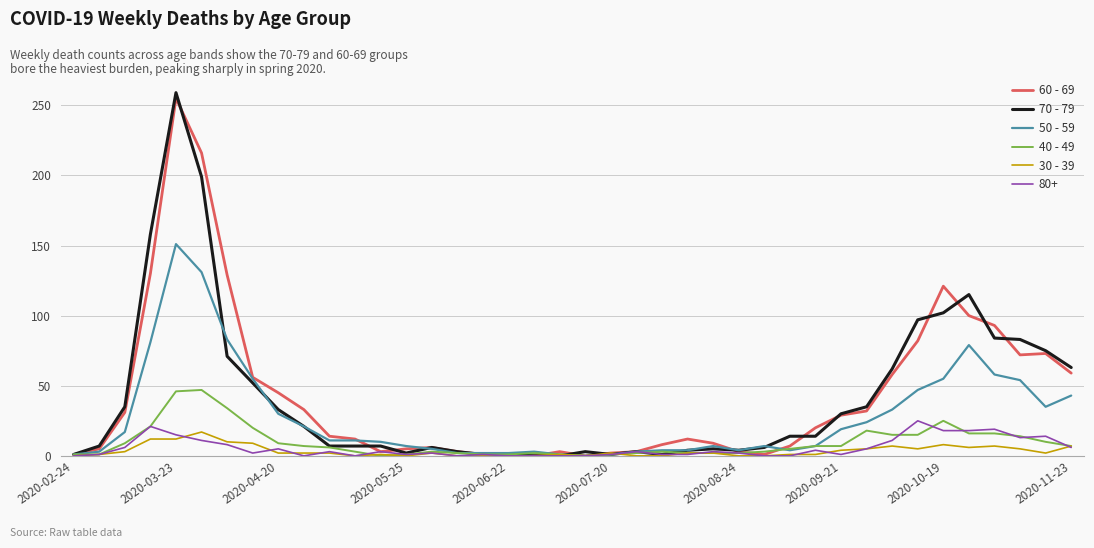

Which series has the largest range (max minus min)?

70 - 79